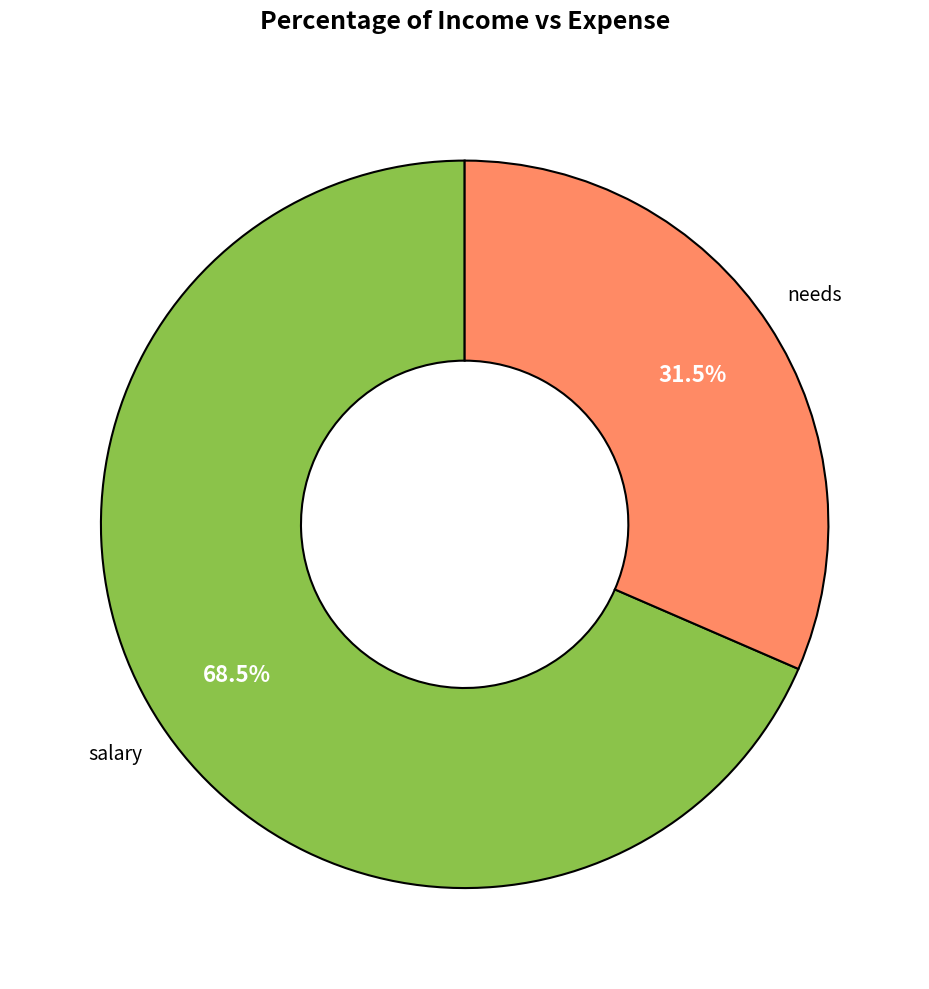

Is there any slice that represents more than half of the pie?

Yes